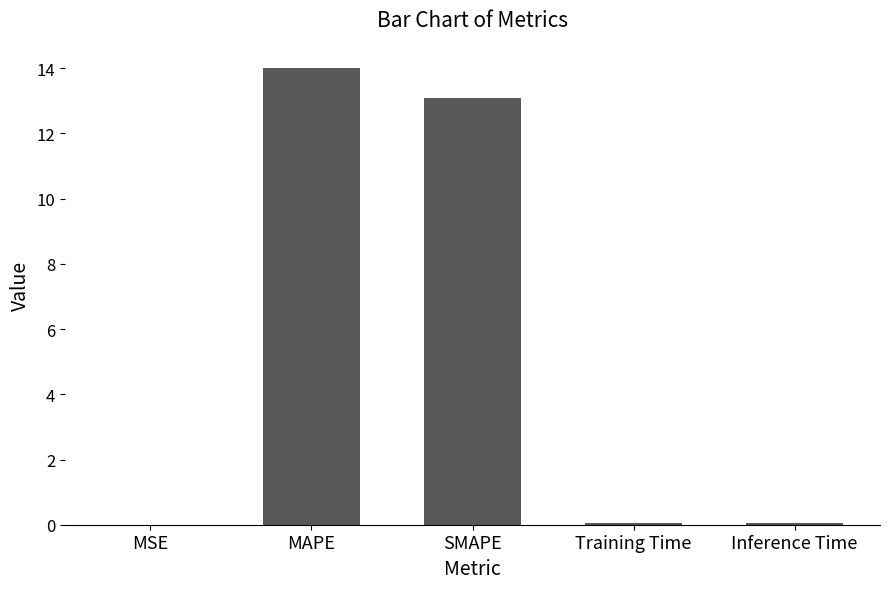

What is the greatest value displayed?

14.0